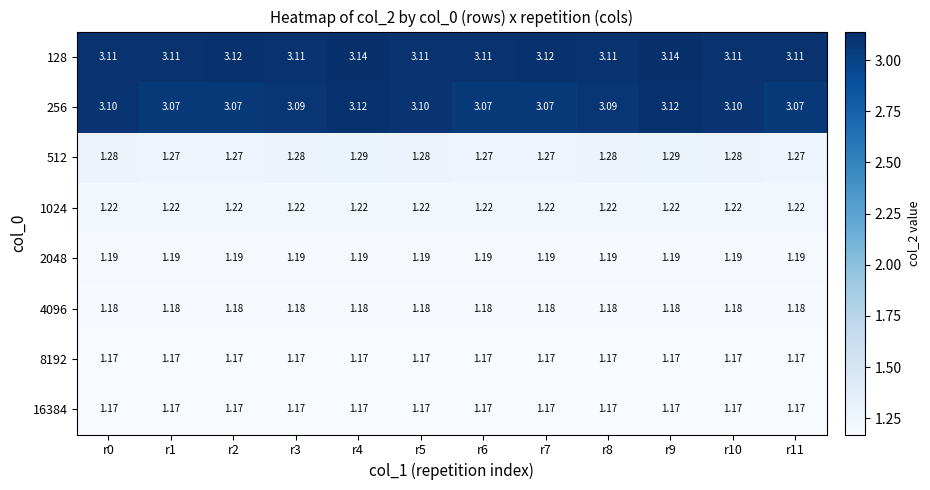

Is the value of 4096 at r5 greater than the value of 512 at r9?

No